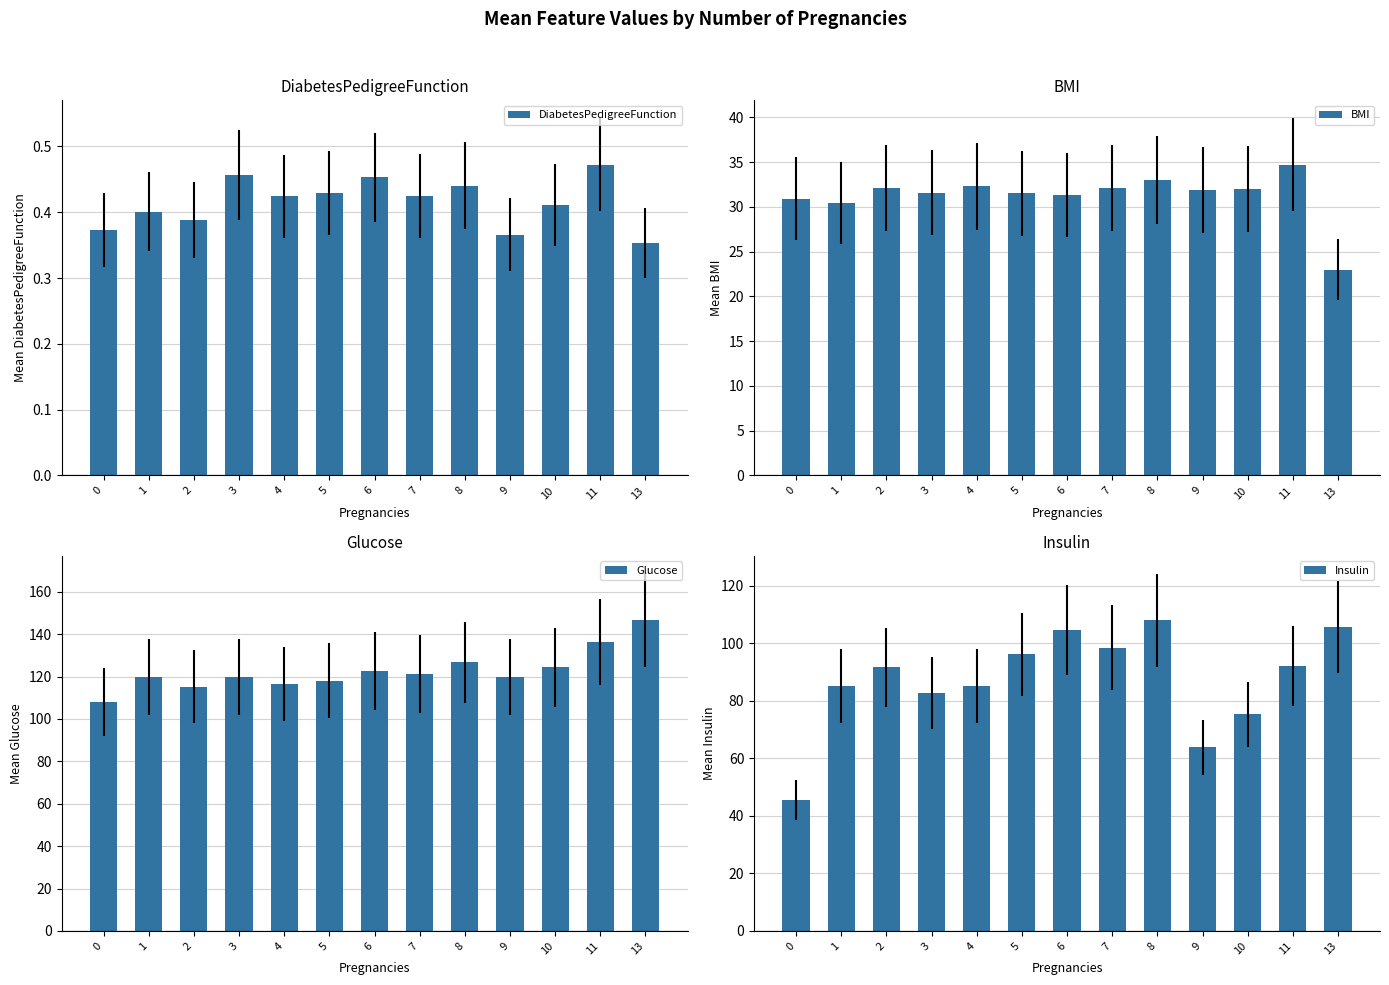

Is it true that Glucose equals 115.2 at 2?

True